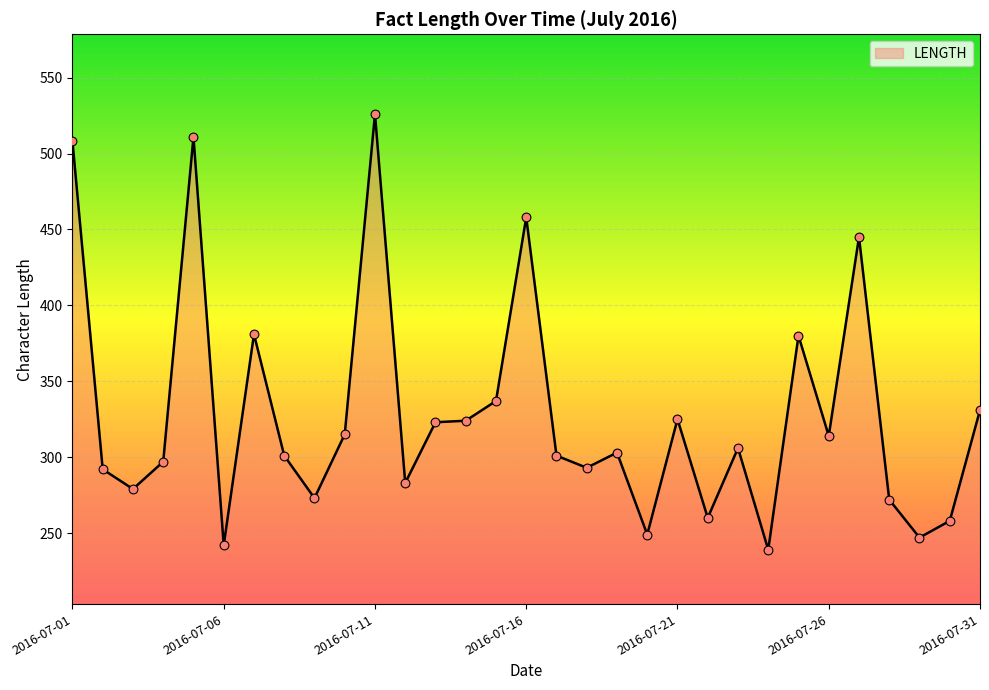

What is the difference between the maximum and minimum values?

287